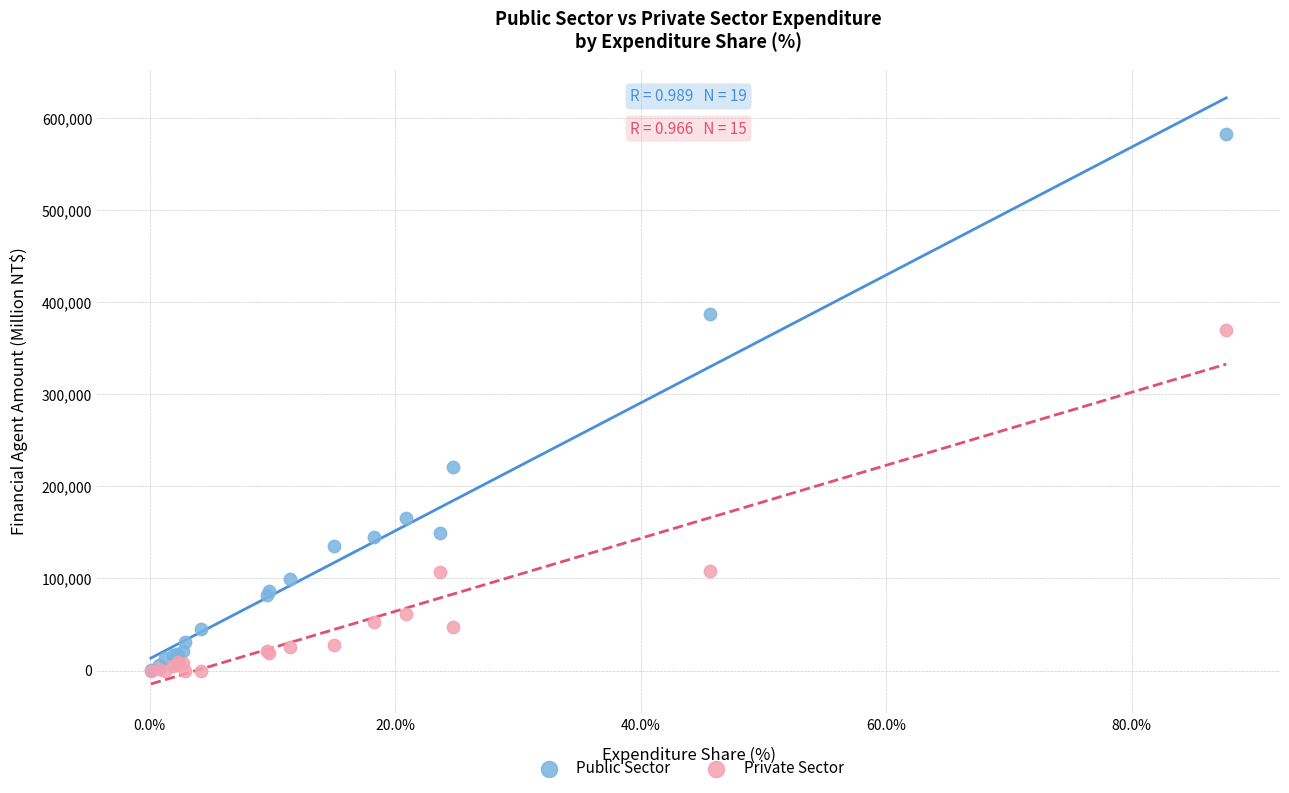

In the Private Sector series, what Y value is closest to 185235?

108399.5